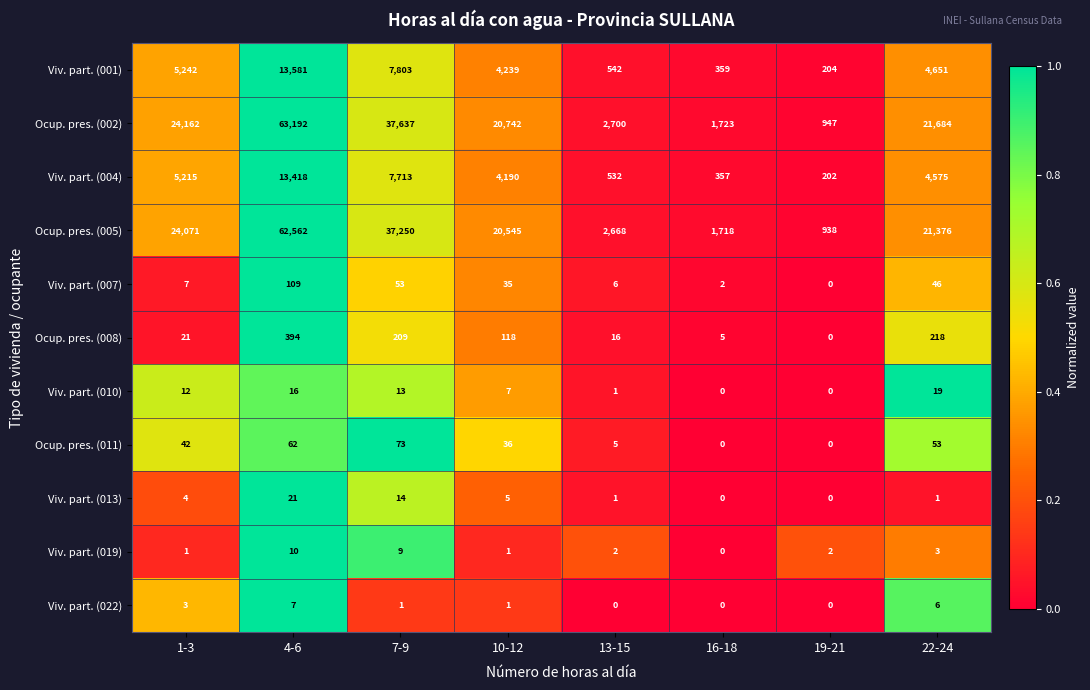

Which series has the largest range (max minus min)?

Ocup. pres. (002)